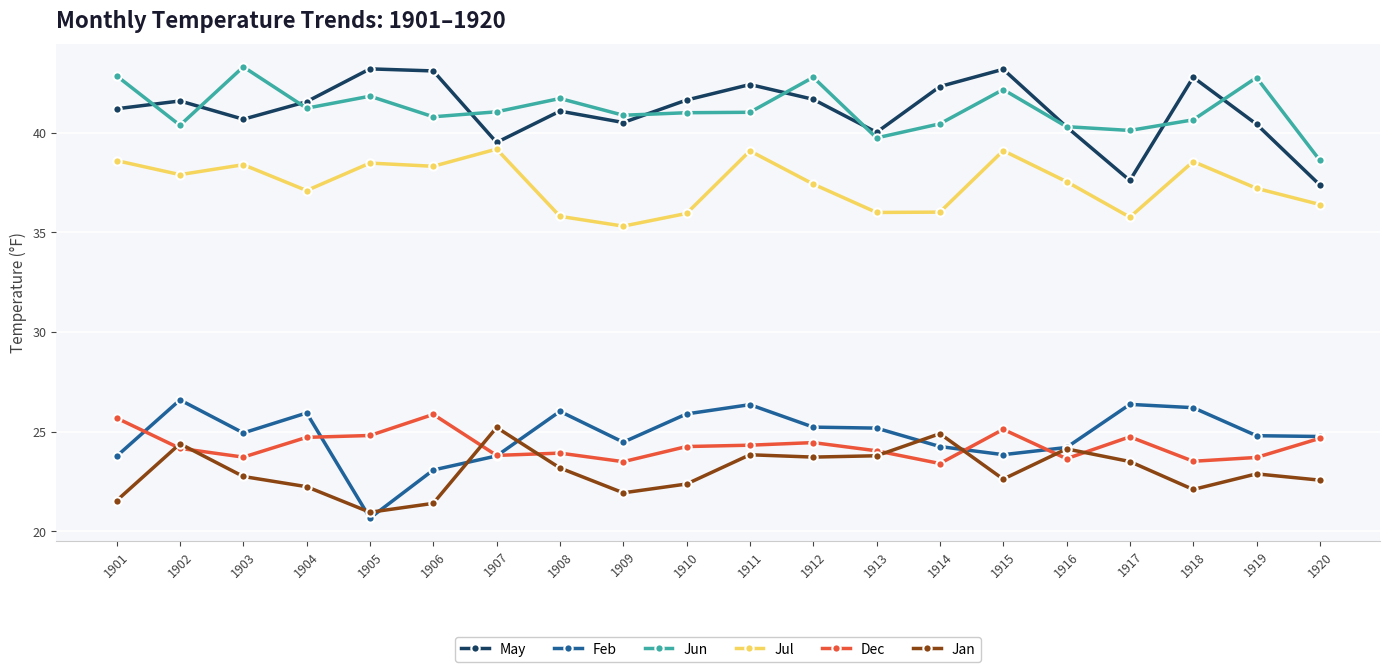

How many lines are shown in the chart?

6